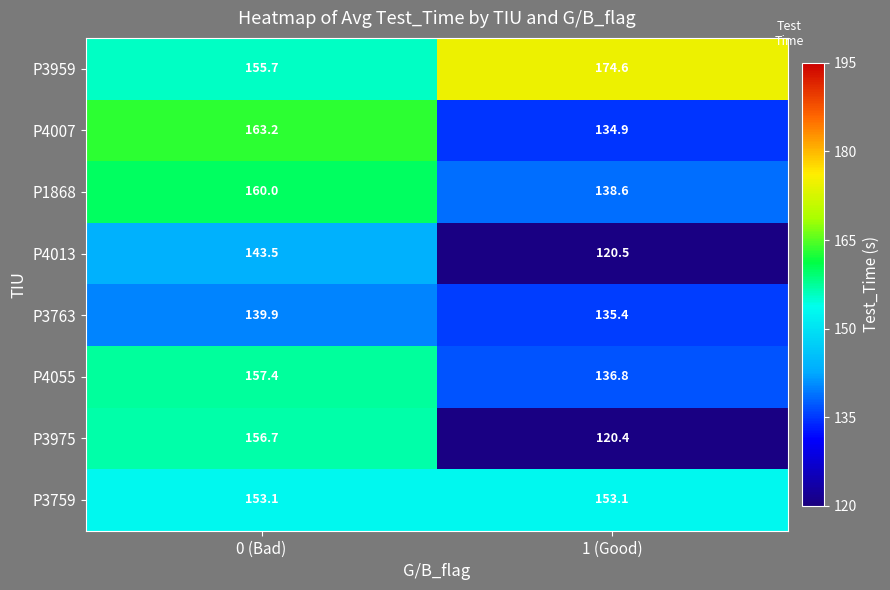

Between 0 (Bad) and 1 (Good), which series saw the biggest shift?

P3975